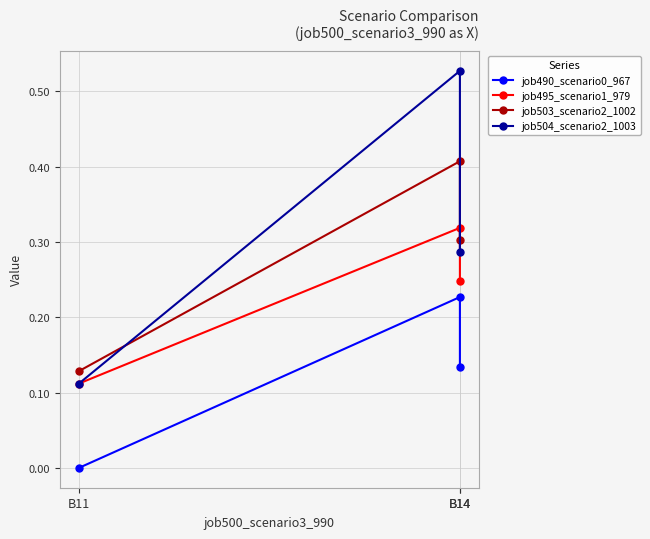

At which label is job504_scenario2_1003 closest to 0?

B11